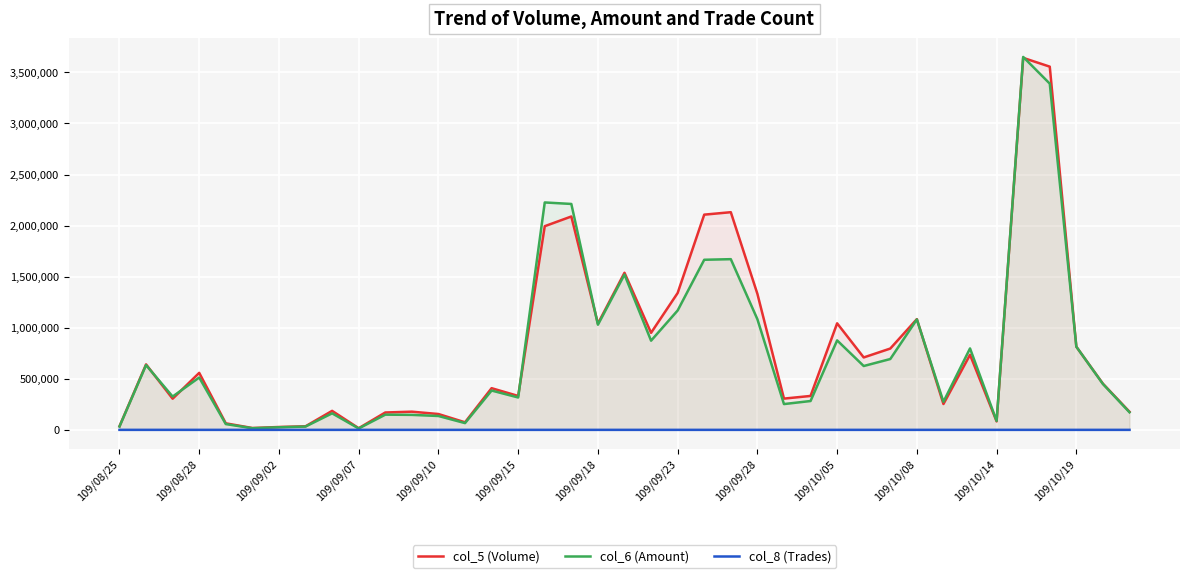

What is the greatest value displayed?

3651150